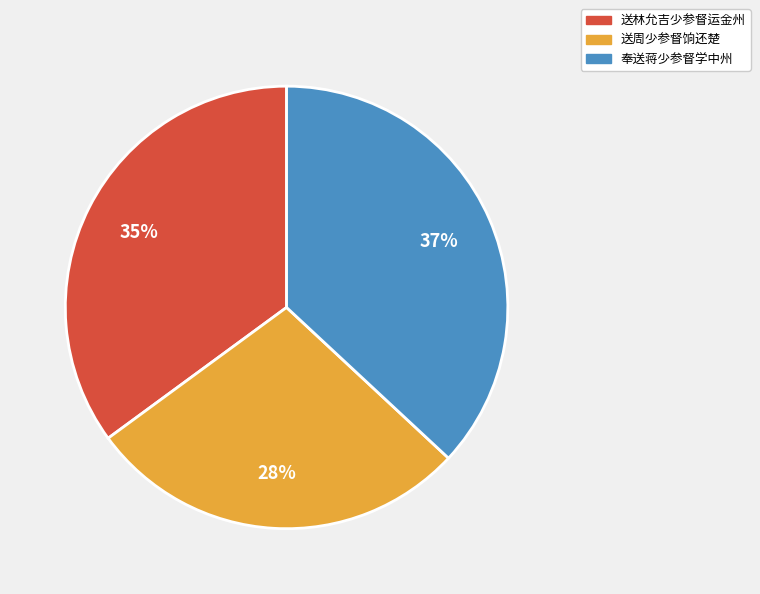

Approximately how many times larger is the value at 送周少参督饷还楚 compared to 奉送蒋少参督学中州?

0.8